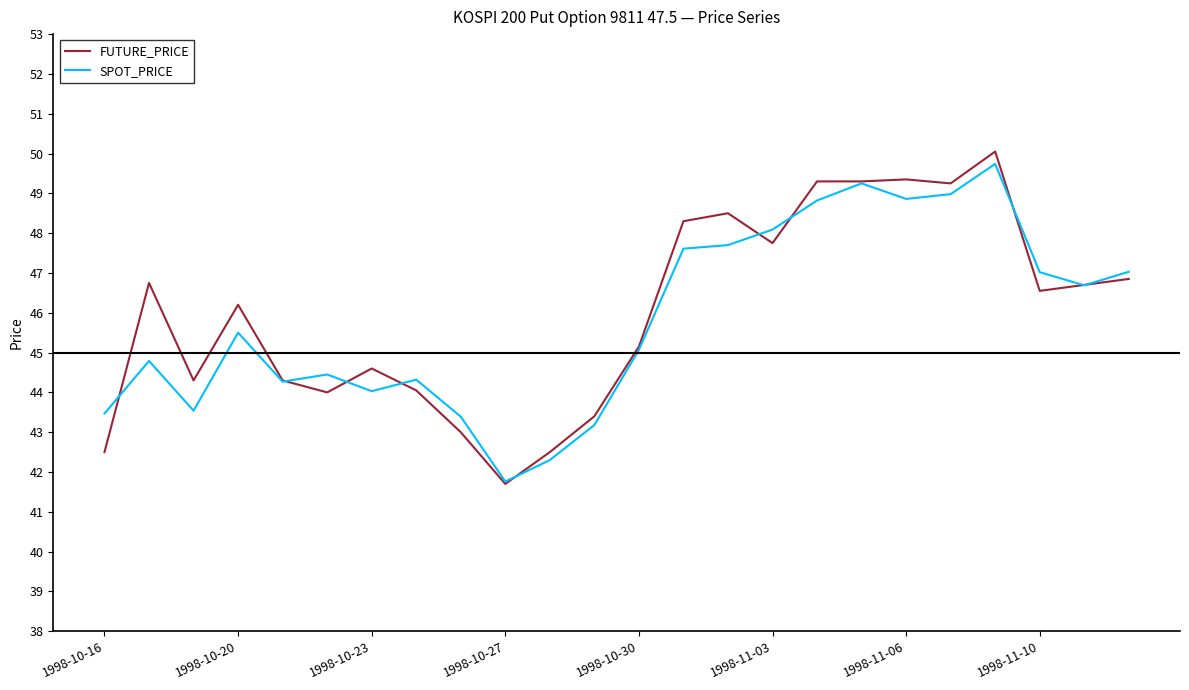

Which series has the widest spread of values?

FUTURE_PRICE